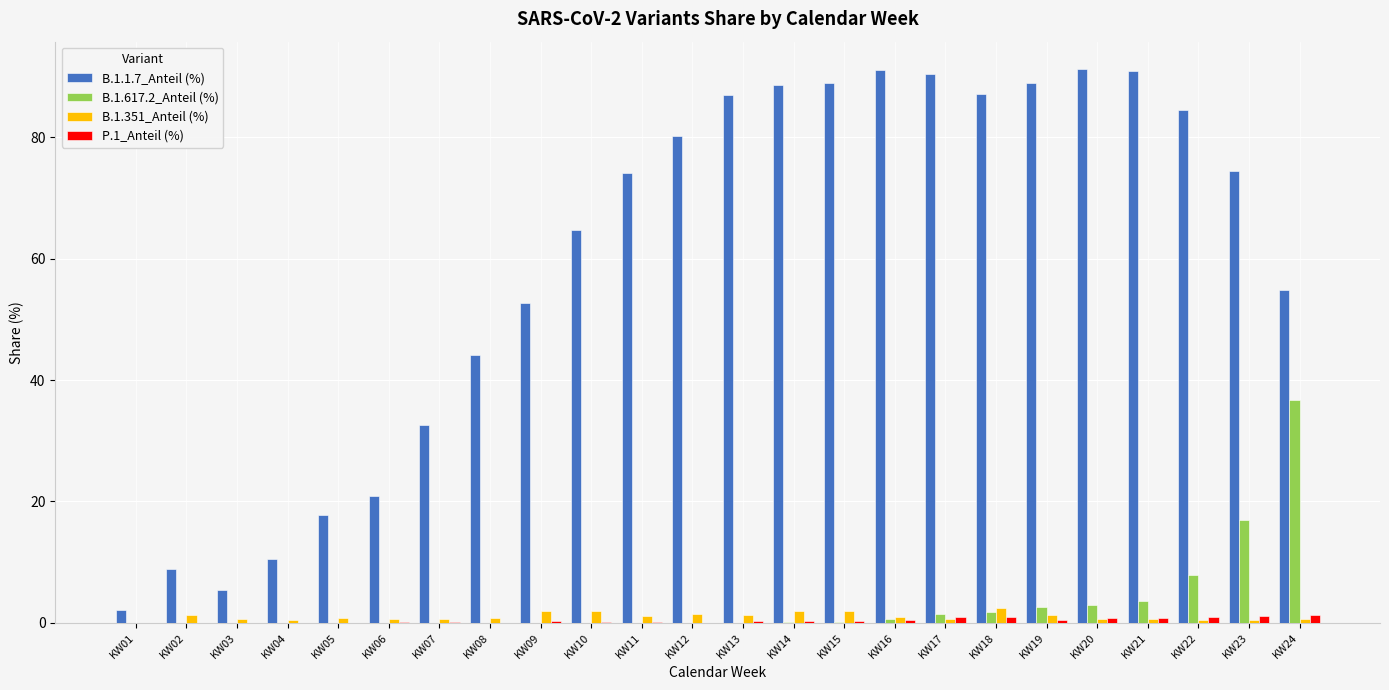

How many groups of bars are there?

24